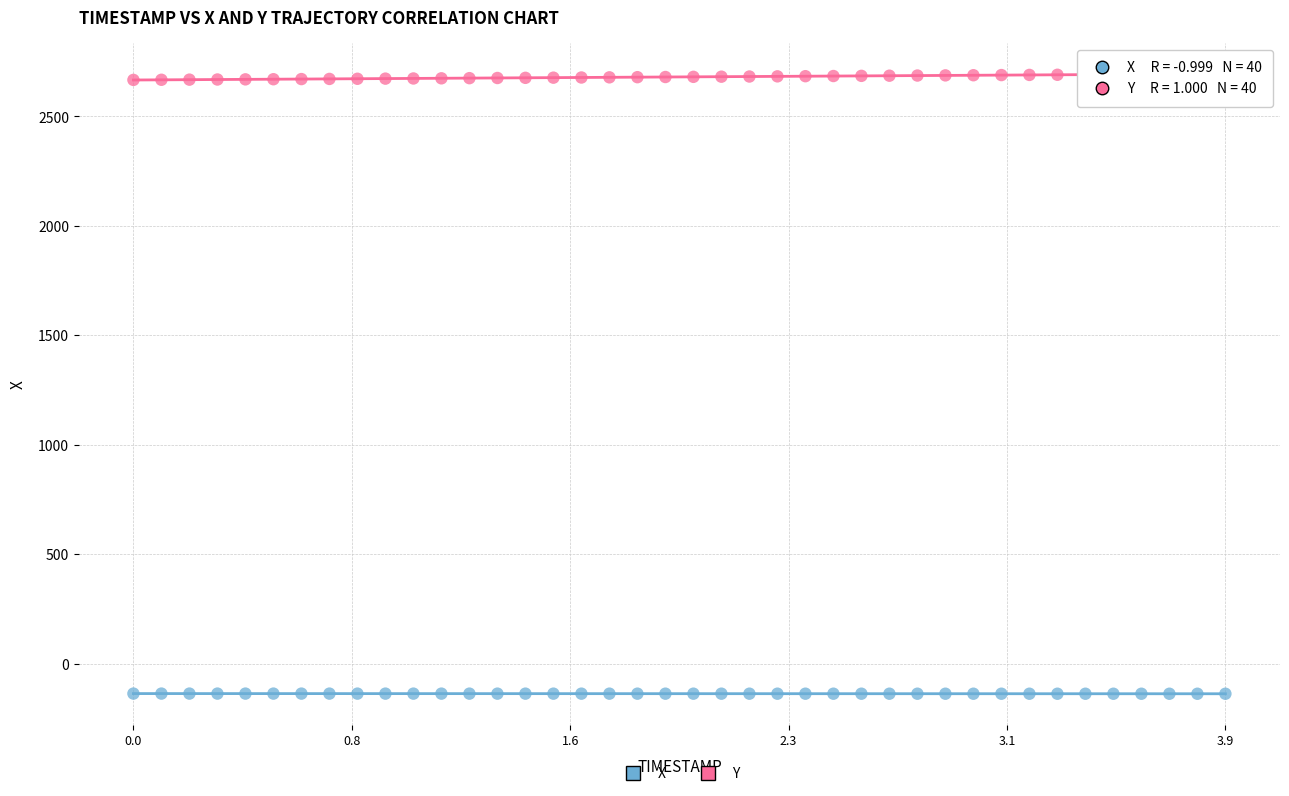

Which series reaches the minimum Y coordinate?

X